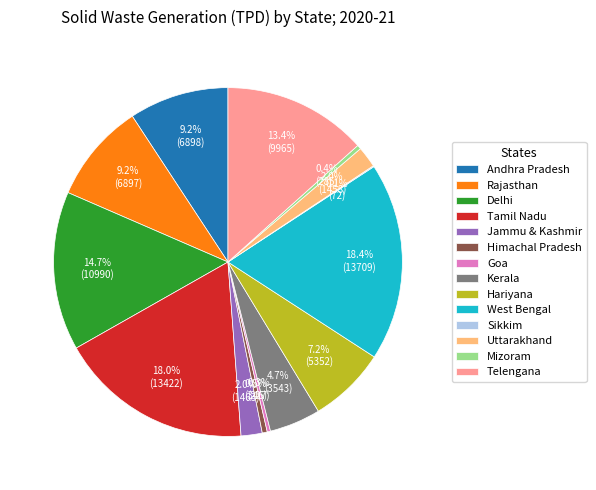

To the nearest percent, what portion does West Bengal represent?

18%